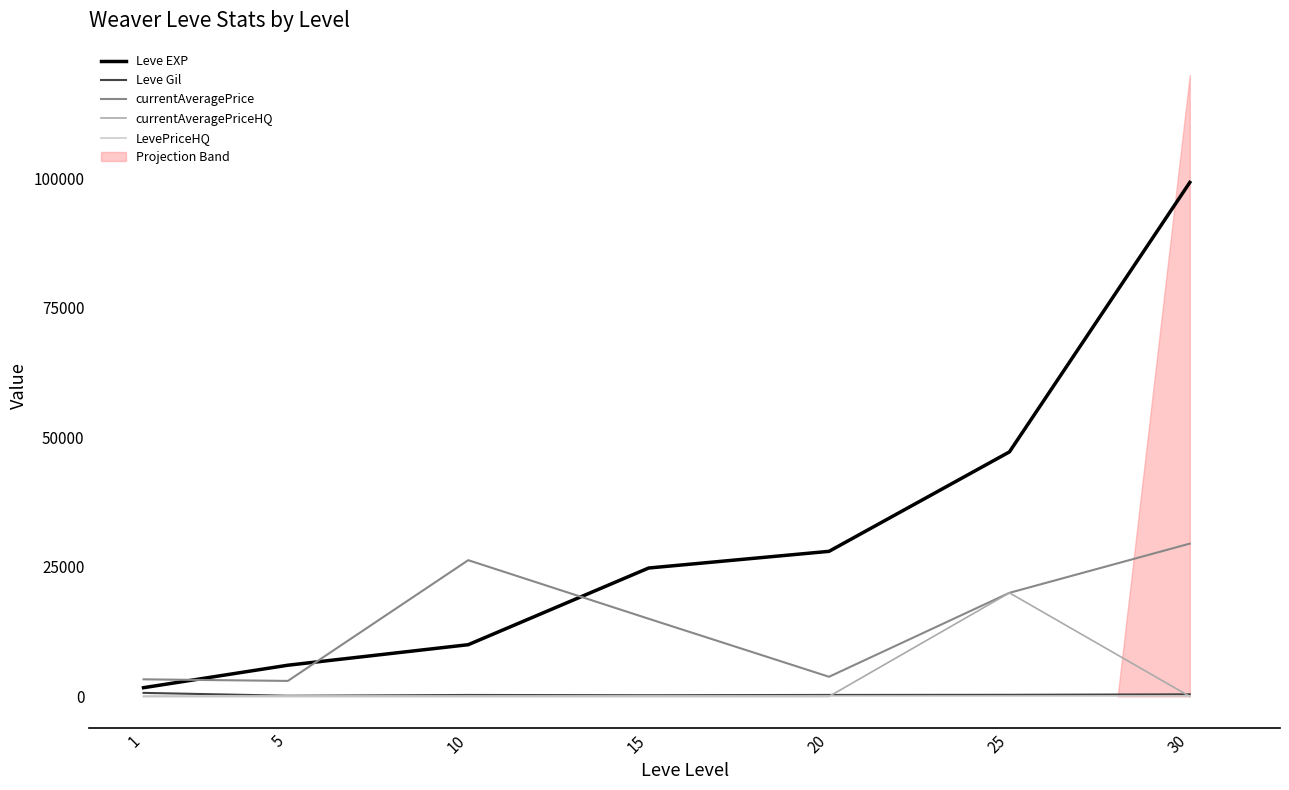

Where does the Leve EXP series first go above 24790?

20